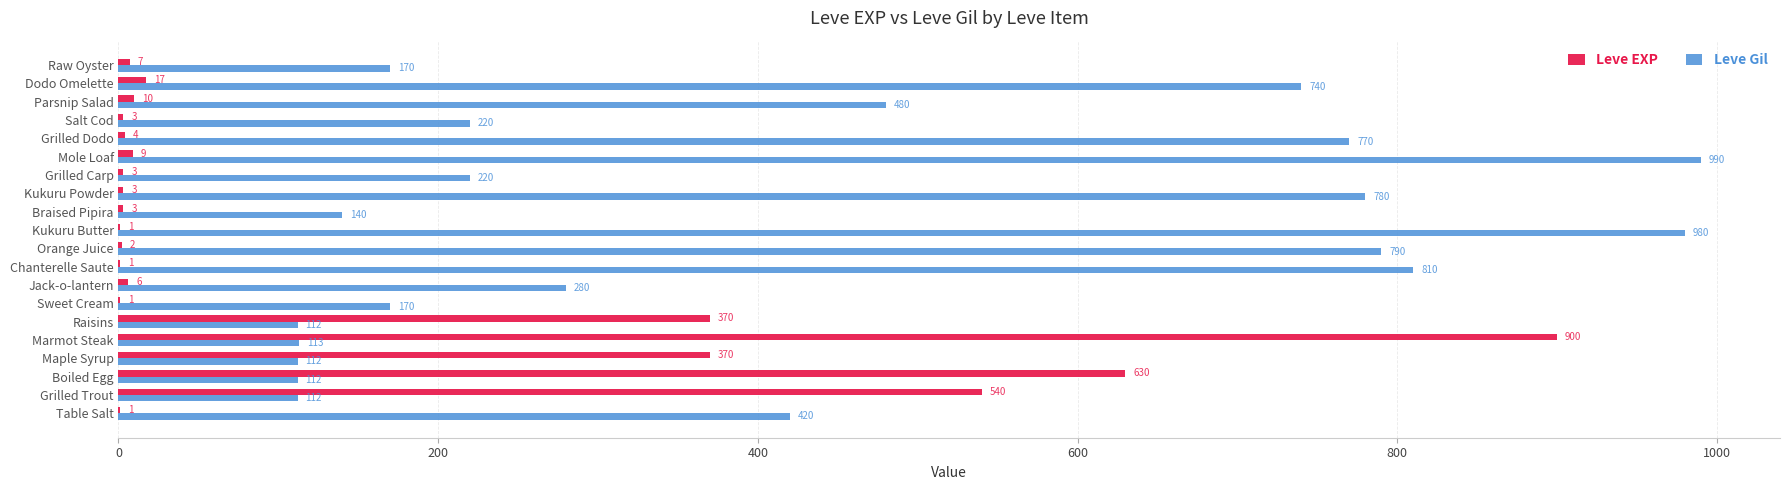

What are all the series names shown in the legend?

Leve EXP, Leve Gil